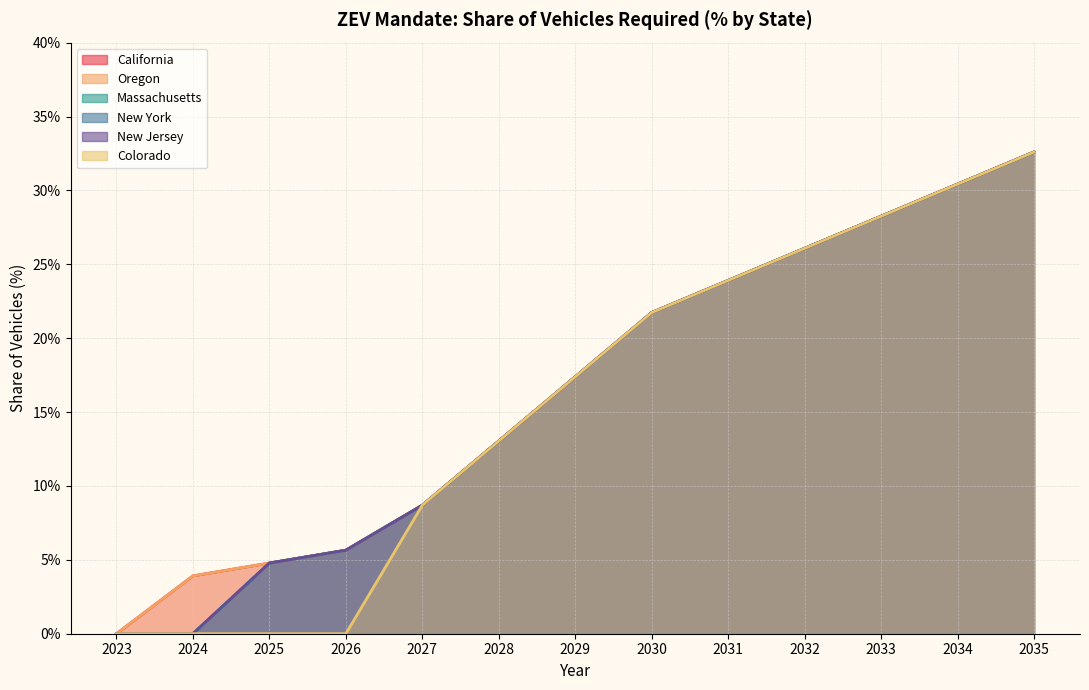

What is the average value of the California series?

16.7